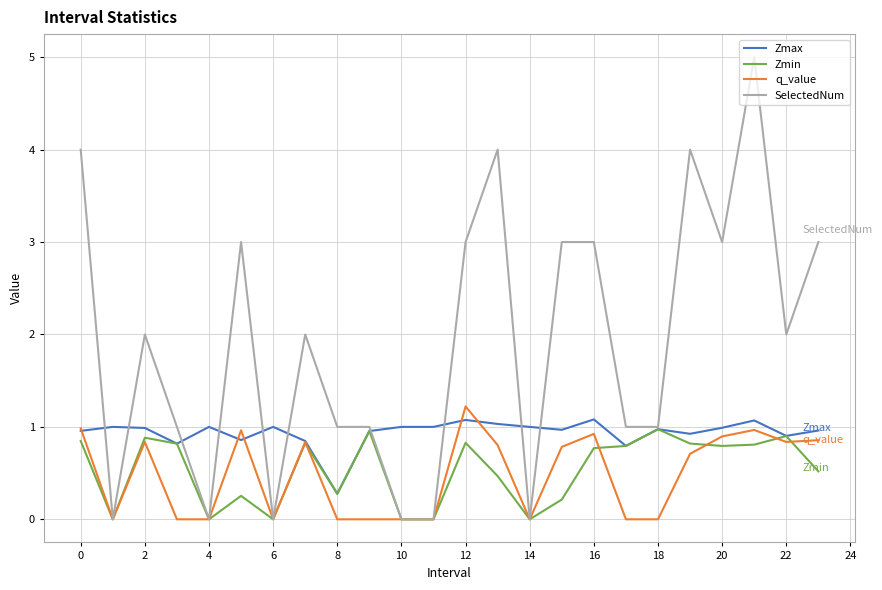

Which series has the widest spread of values?

SelectedNum